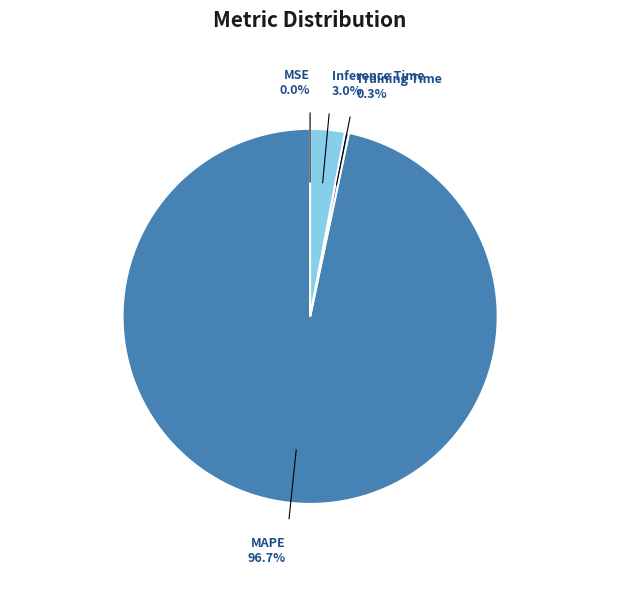

Which category accounts for the majority?

MAPE